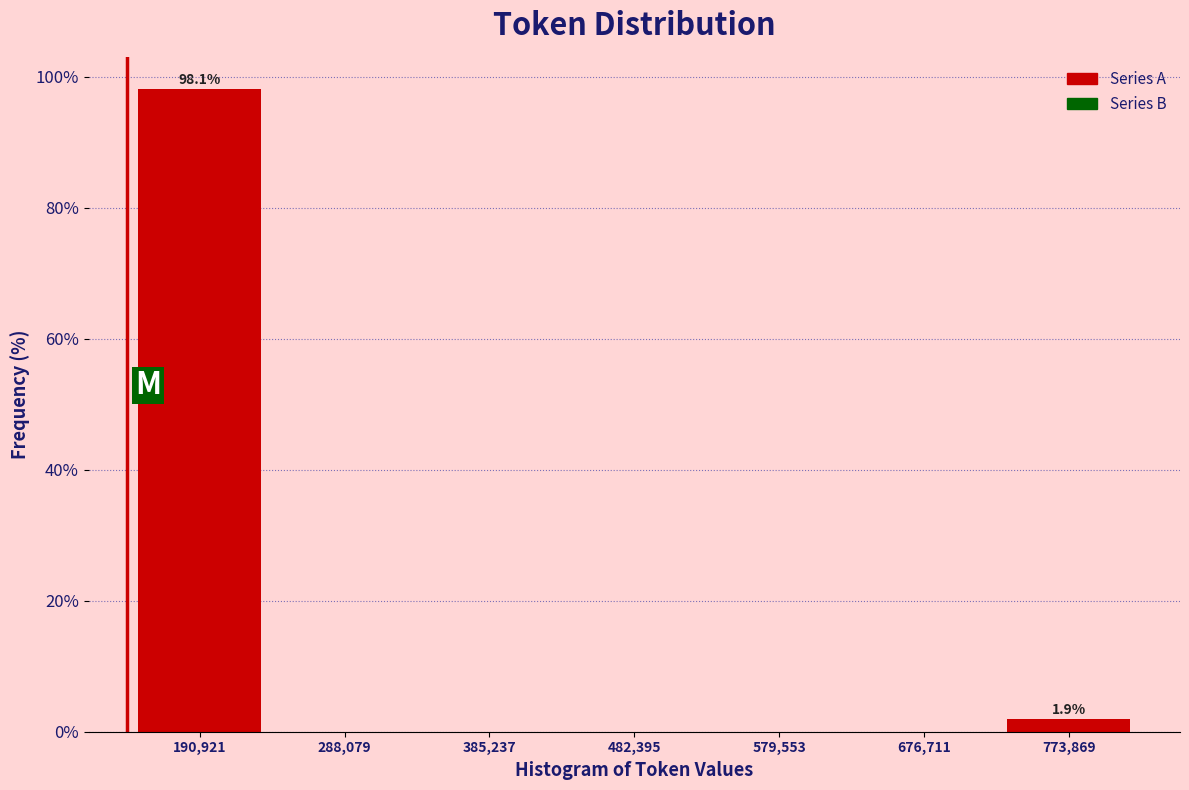

Over which range of the x-axis is the bar tallest?

140000 to 240000